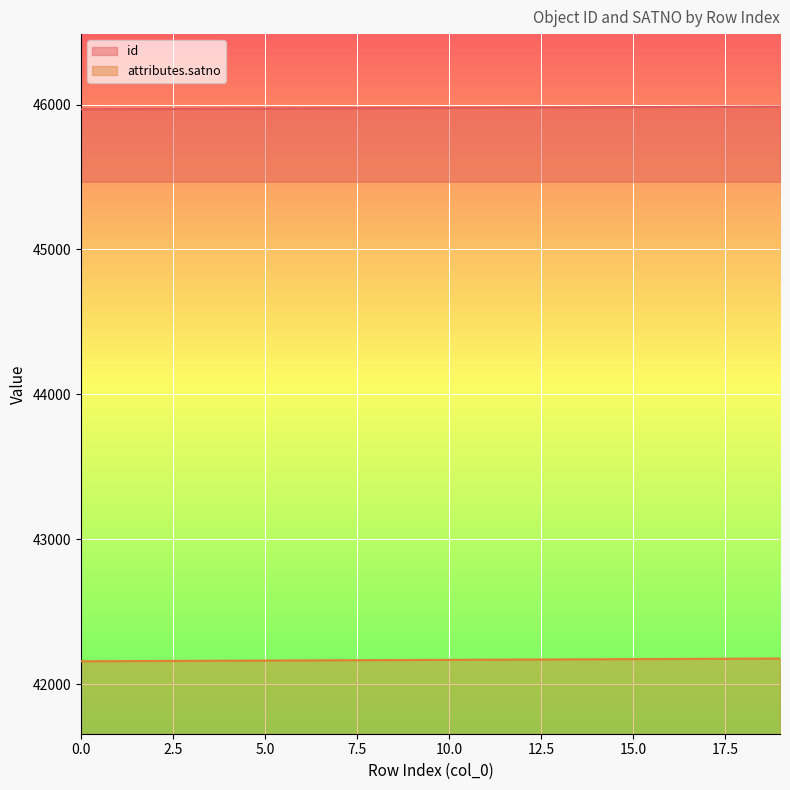

What is the difference between the highest and lowest values at 5.0?

3810